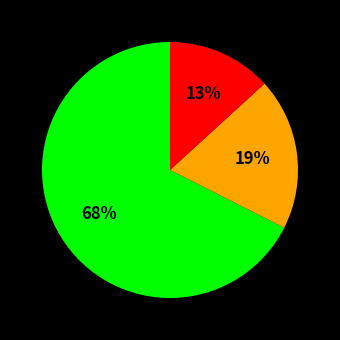

Is there a majority slice in this chart?

Yes